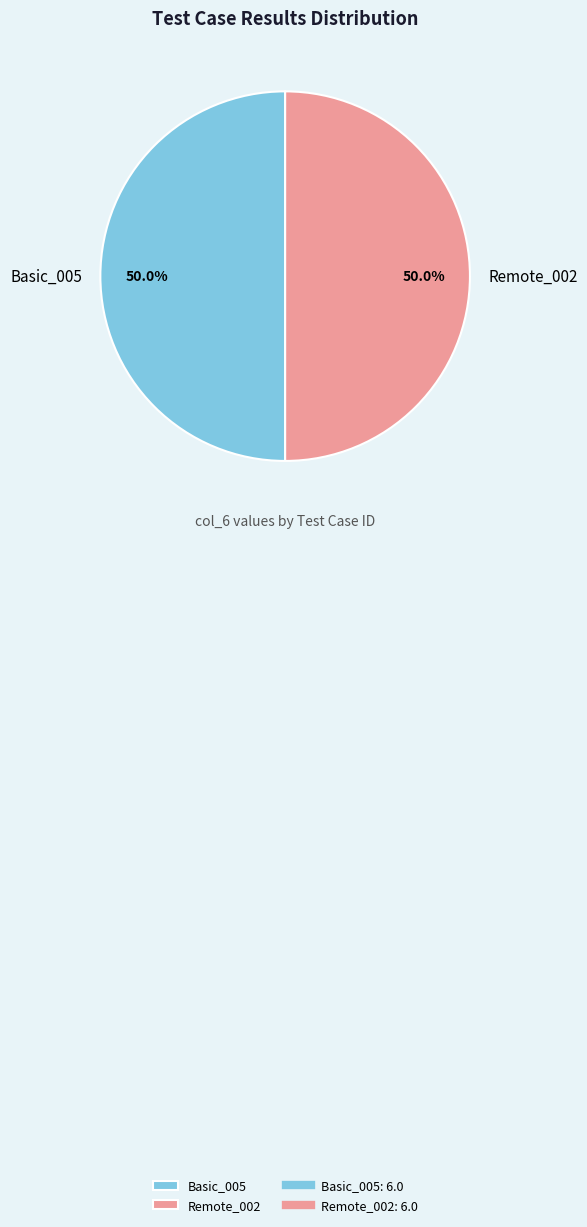

Is it true that Basic_005 is 50% of the pie?

True